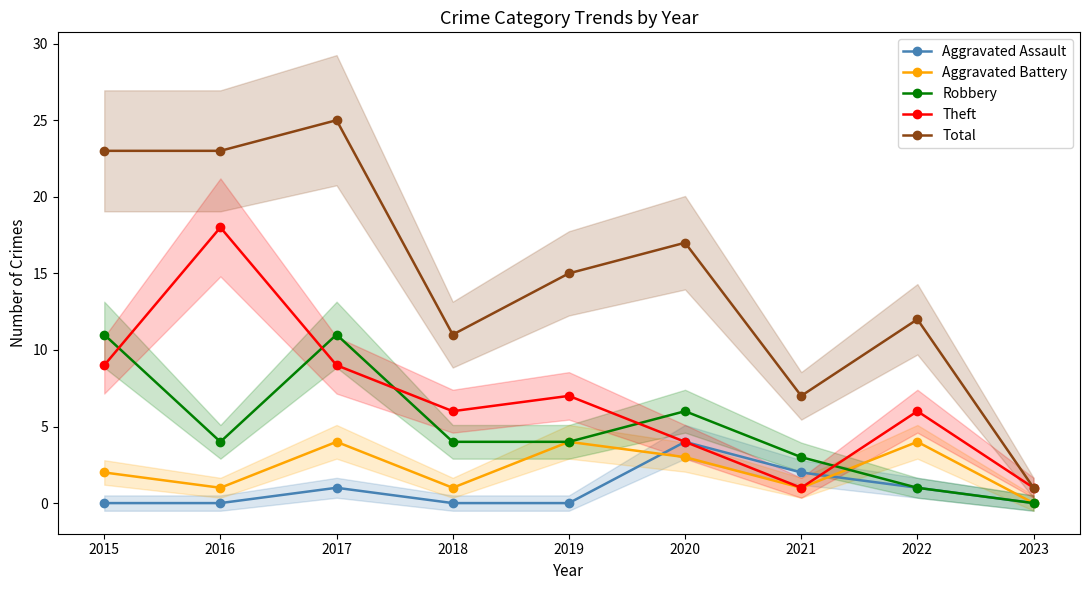

True or false: Robbery and Aggravated Battery intersect in this chart.

True